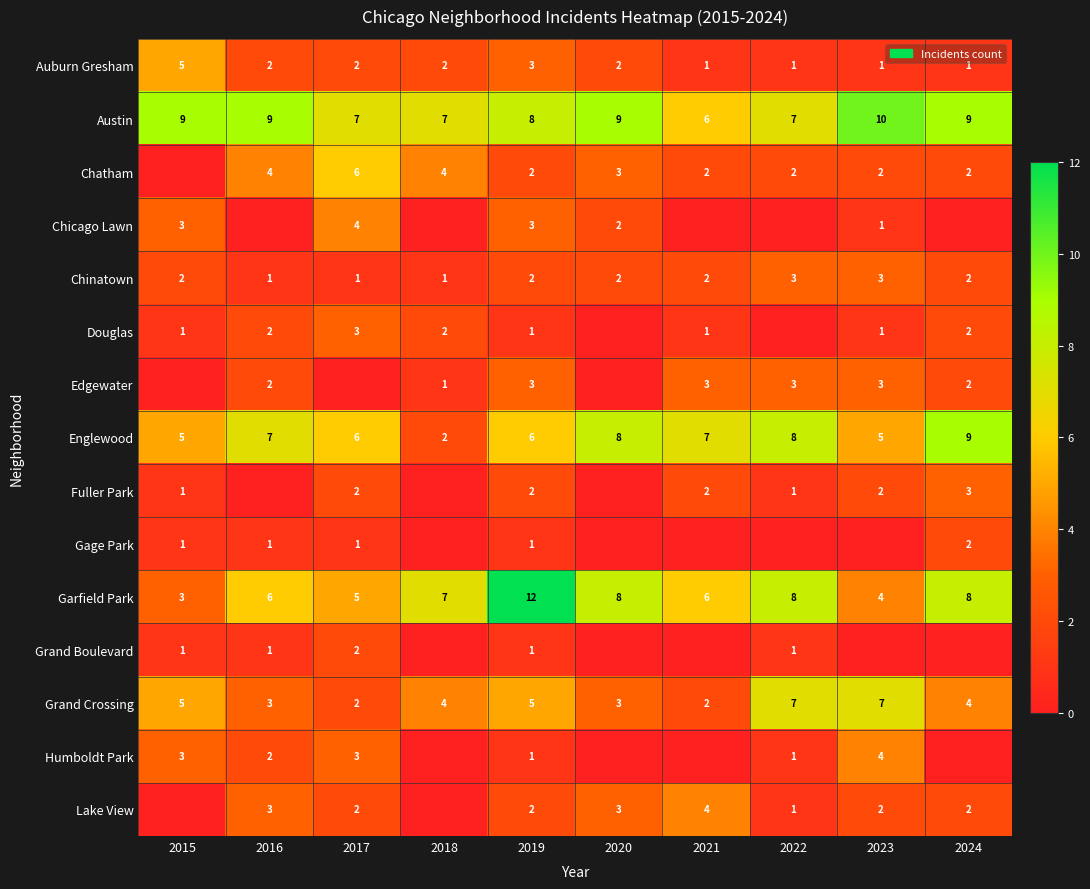

What is the maximum value for Chinatown?

3